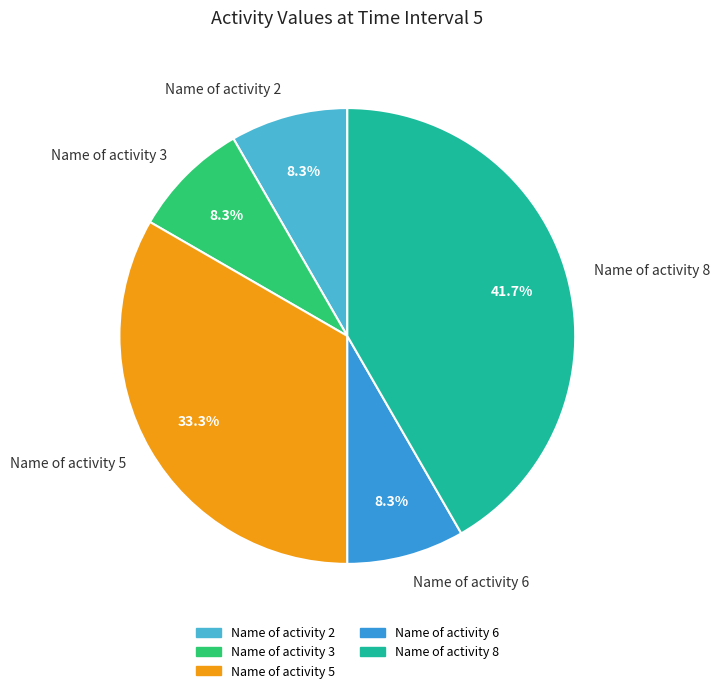

What percentage is NOT represented by Name of activity 3?

91.7%